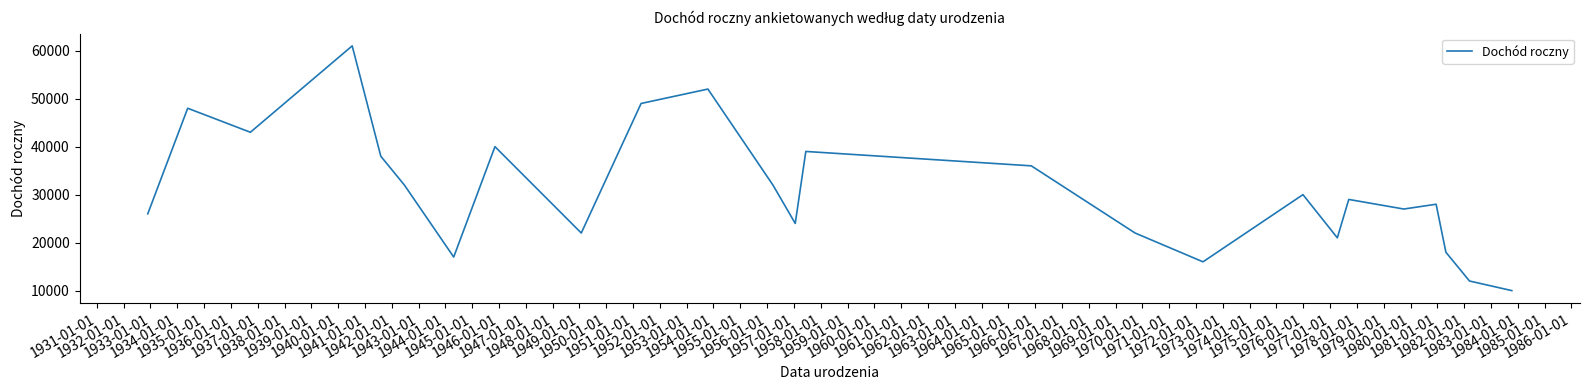

What is the minimum value shown in the chart?

10000